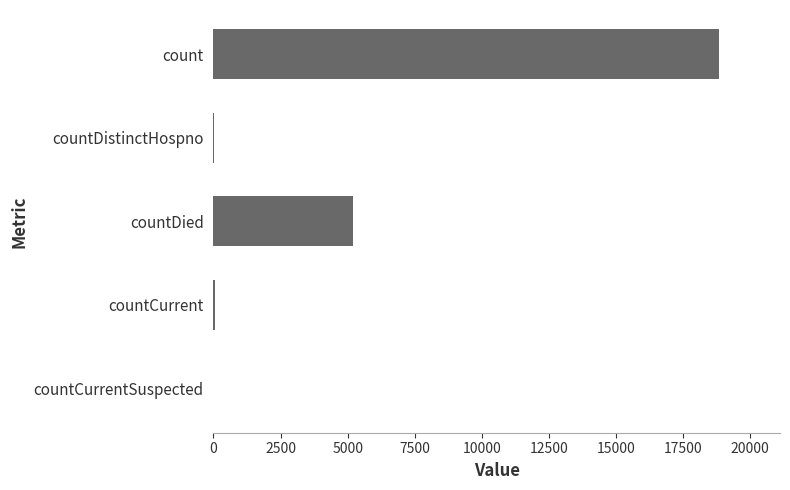

At which label is the value closest to 9422?

countDied